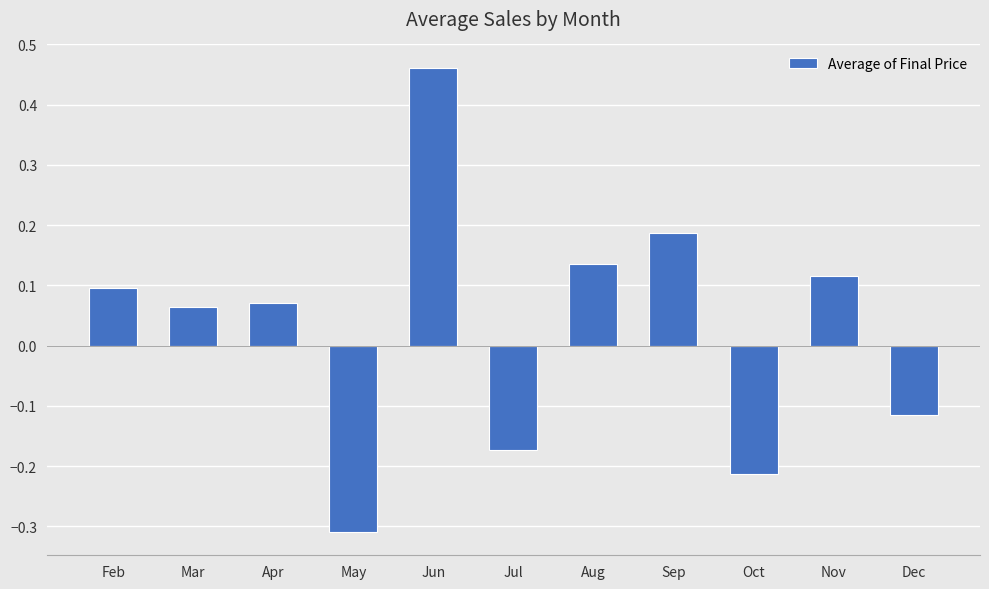

Which has a higher value, Aug or Dec?

Aug